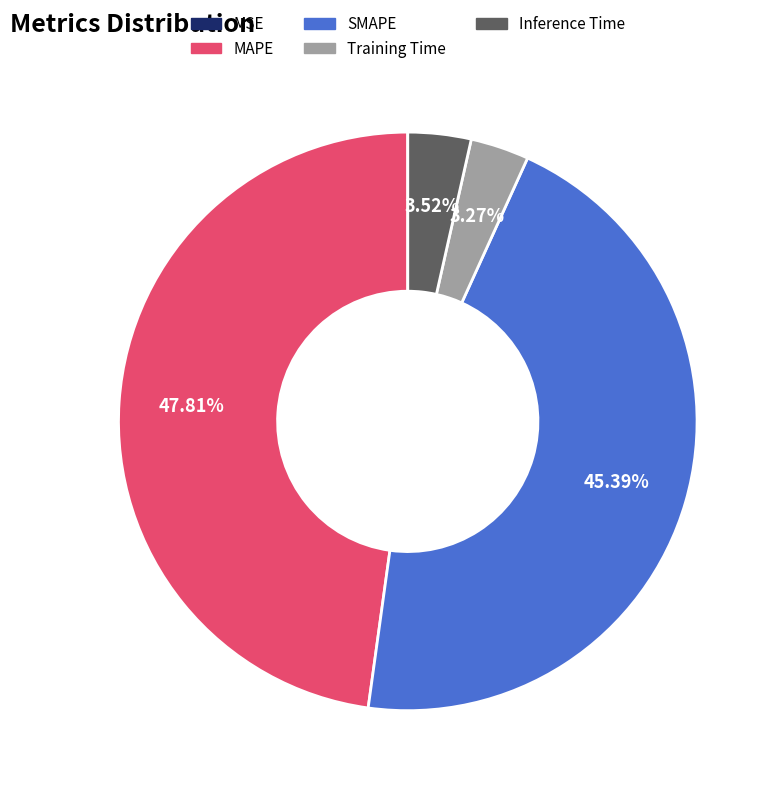

To the nearest percent, what is the difference between the largest and smallest slice percentages?

48%